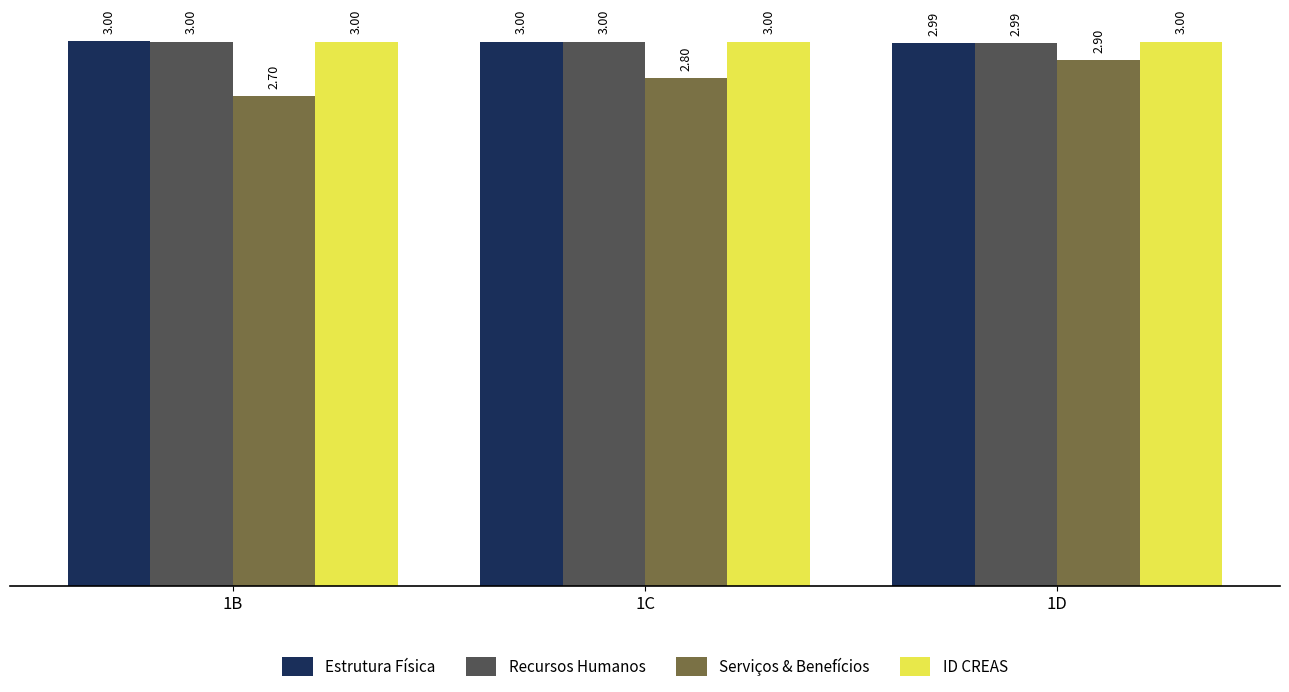

Which series has the largest range (max minus min)?

Serviços & Benefícios